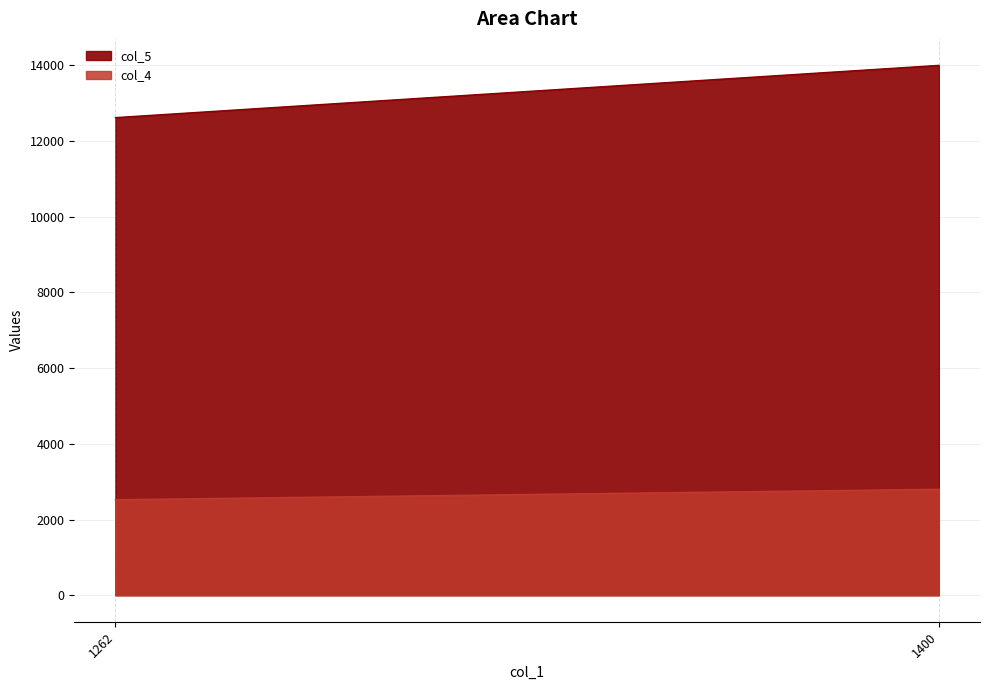

At which category is the sum across all series the highest?

1400